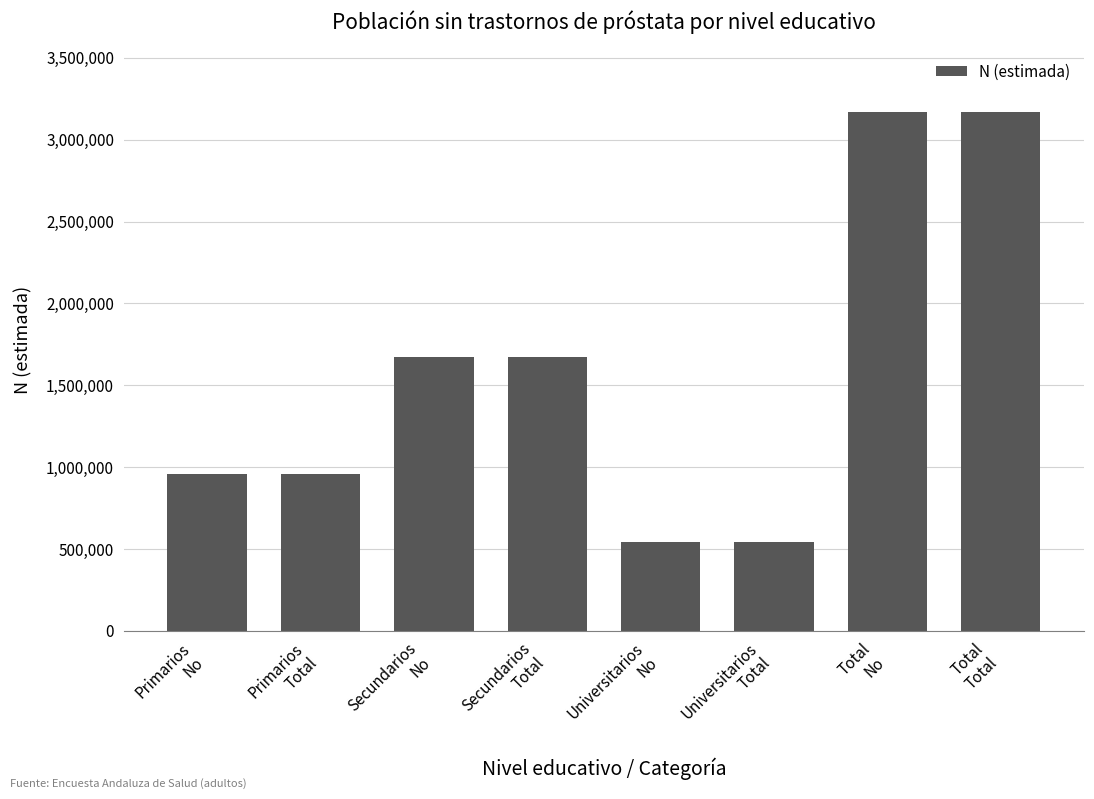

What is the sum of all values?

12681422